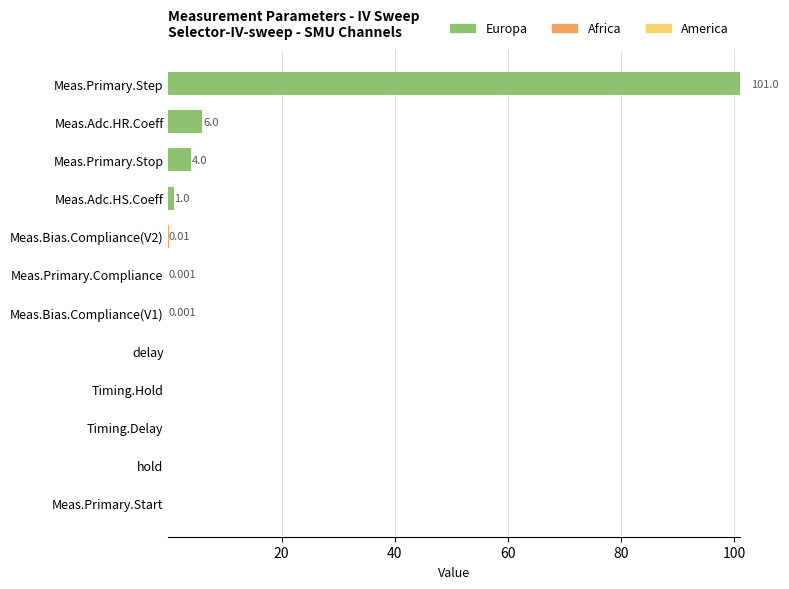

How many categories are shown in the chart?

12